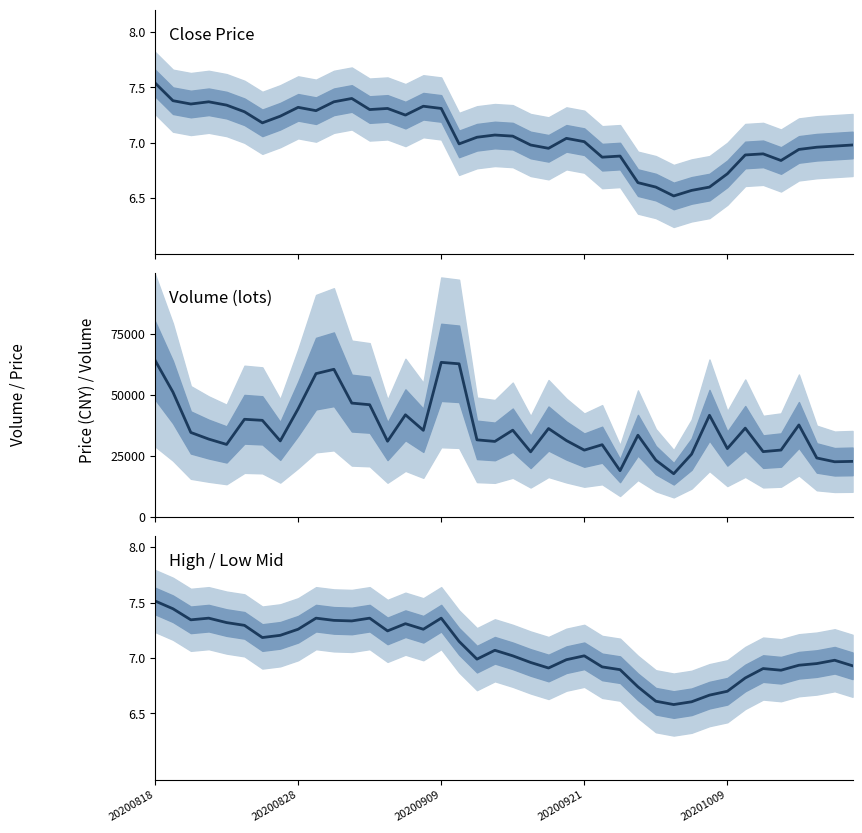

At which label does close first exceed 7?

20200818